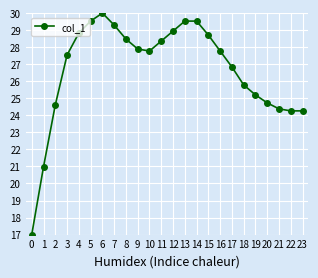

What is the sum of all values?

640.2